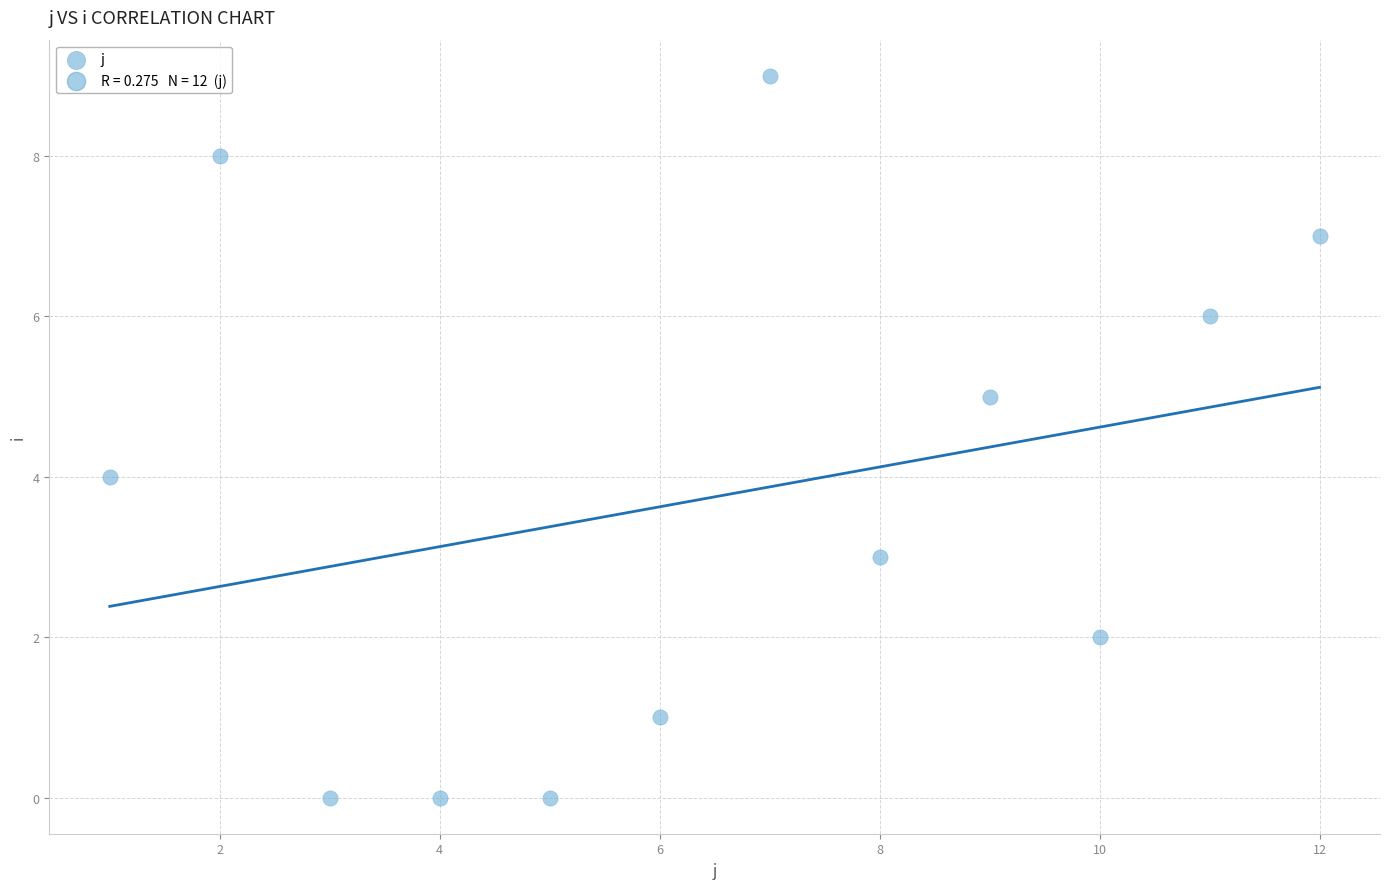

What is the average X value?

6